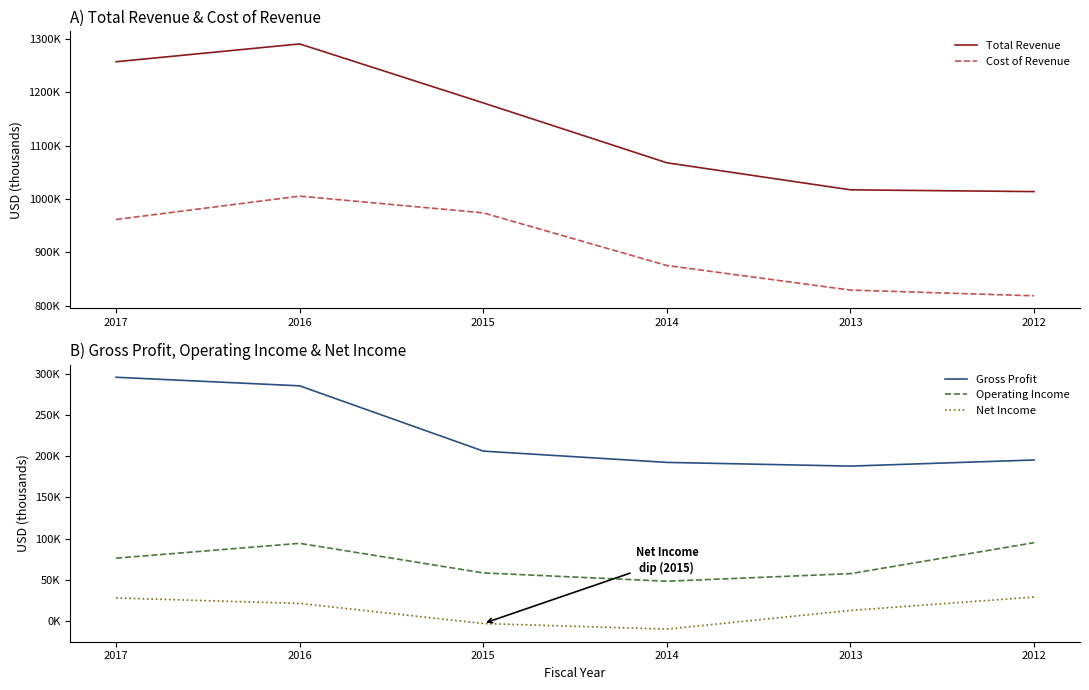

How many values in the Net Income series are below 21400?

3